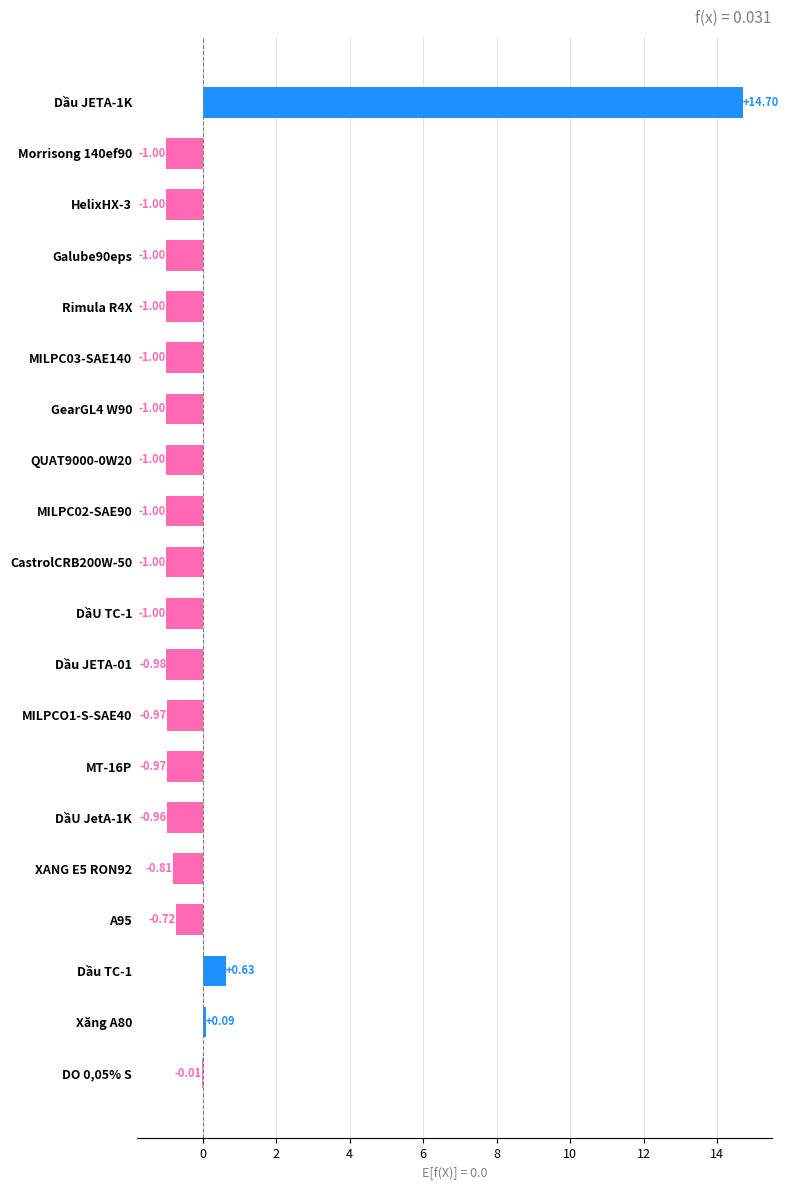

What is the sum of the values at Dầu JETA-01 and MILPC02-SAE90?

-2.0